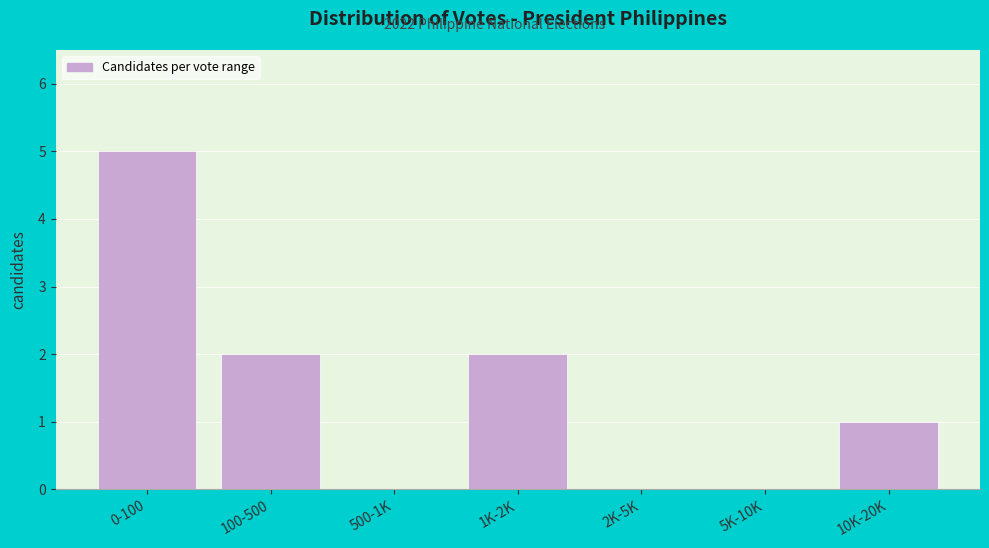

Reading right to left, what are all the values shown in this chart?

10K-20K=1	5K-10K=0	2K-5K=0	1K-2K=2	500-1K=0	100-500=2	0-100=5